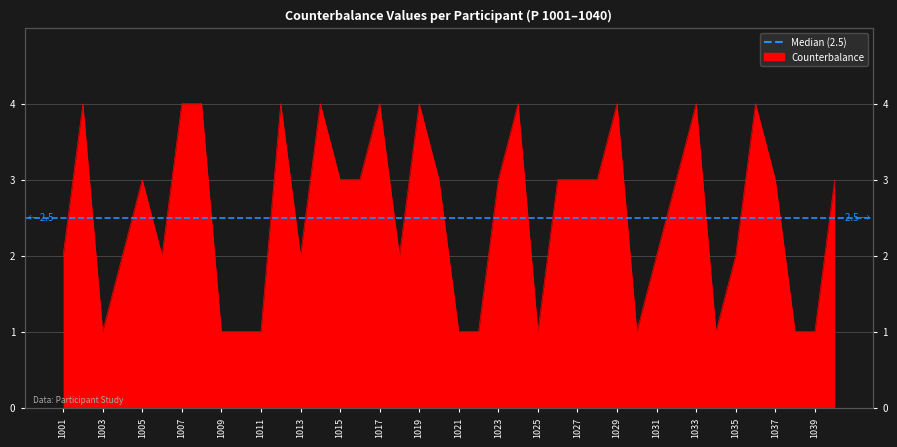

What is the value of the 3rd point from the left?

1